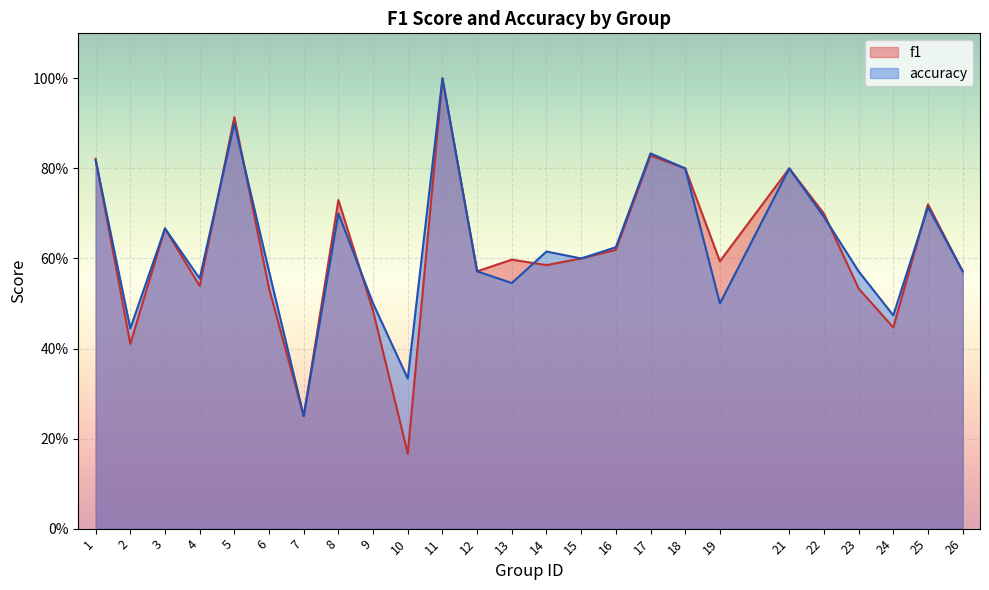

What is the lowest value of the f1 series?

0.2